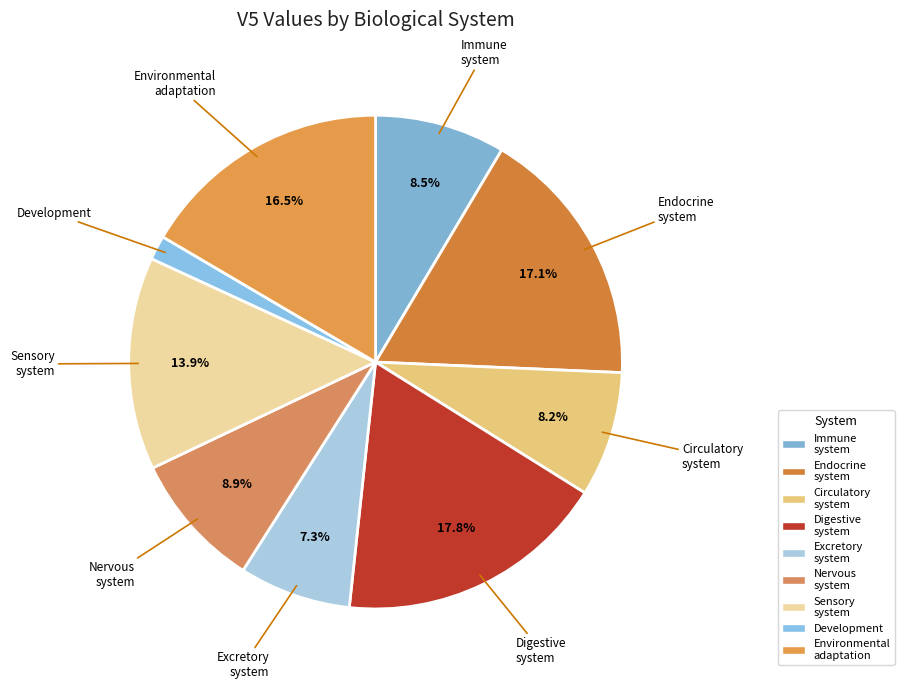

Between Environmental adaptation and Immune system, which is larger?

Environmental adaptation